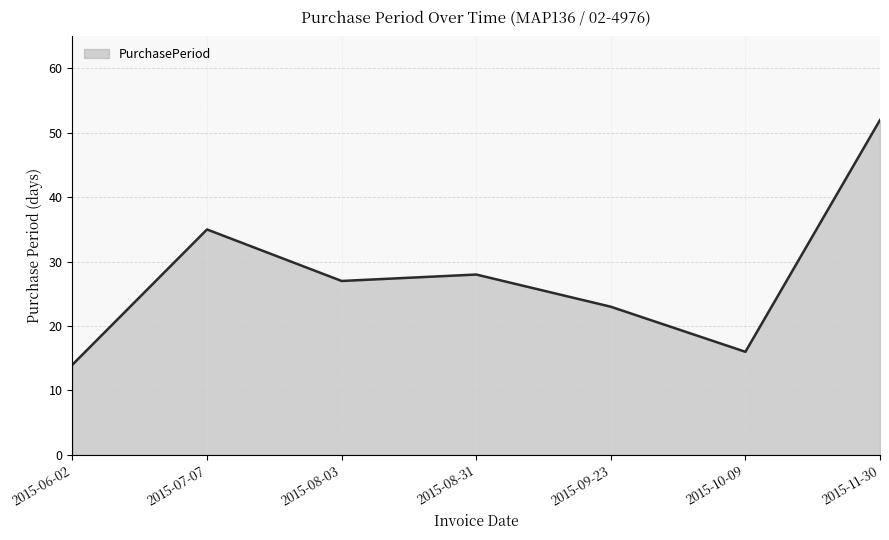

Where is the first local minimum?

2015-08-03